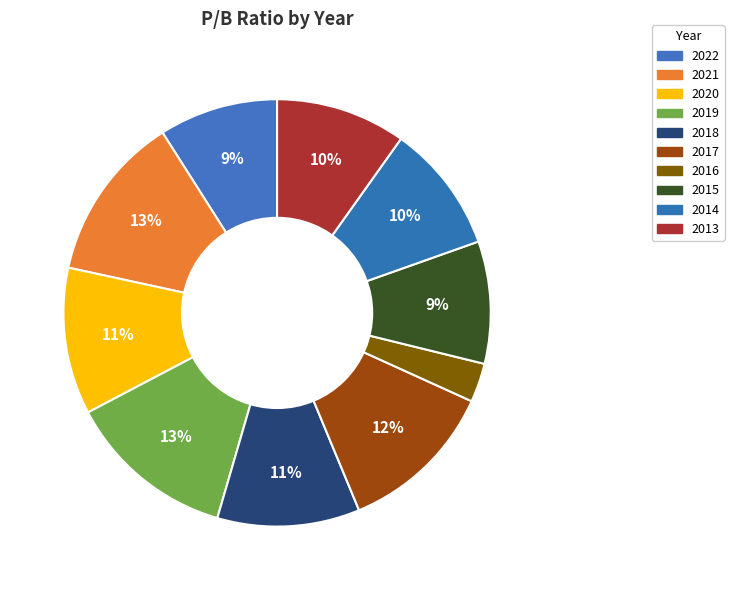

Does any single category account for the majority?

No